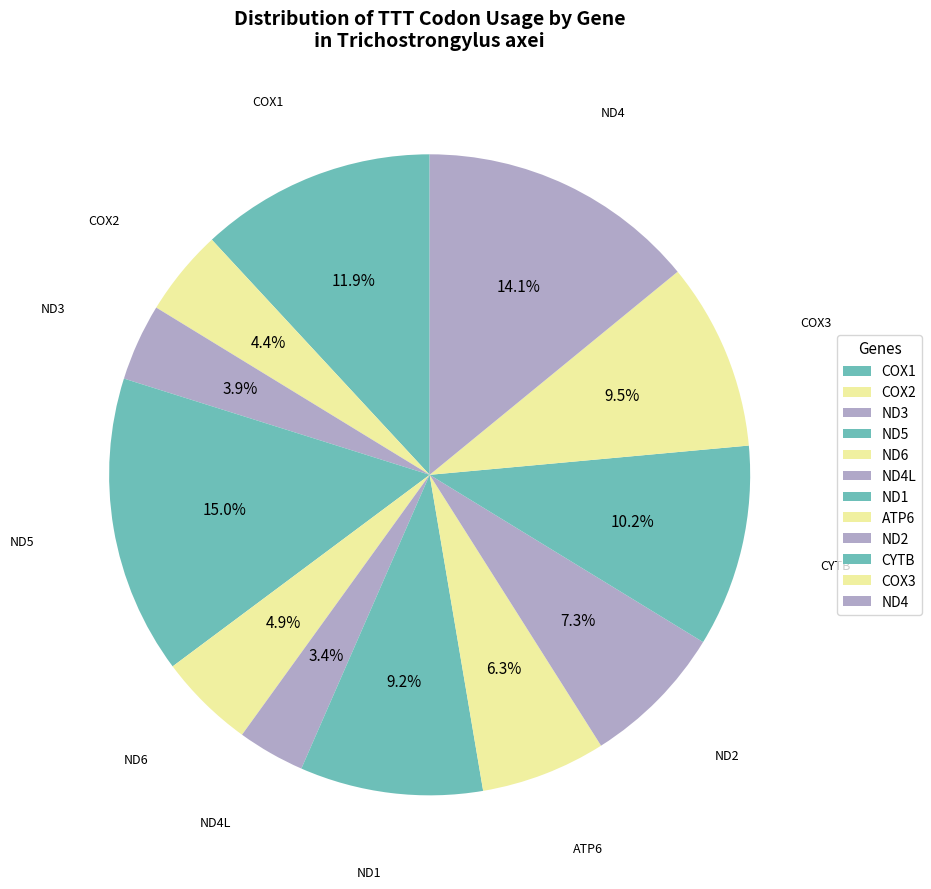

Rank the categories by value from highest to lowest.

ND5, ND4, COX1, CYTB, COX3, ND1, ND2, ATP6, ND6, COX2, ND3, ND4L